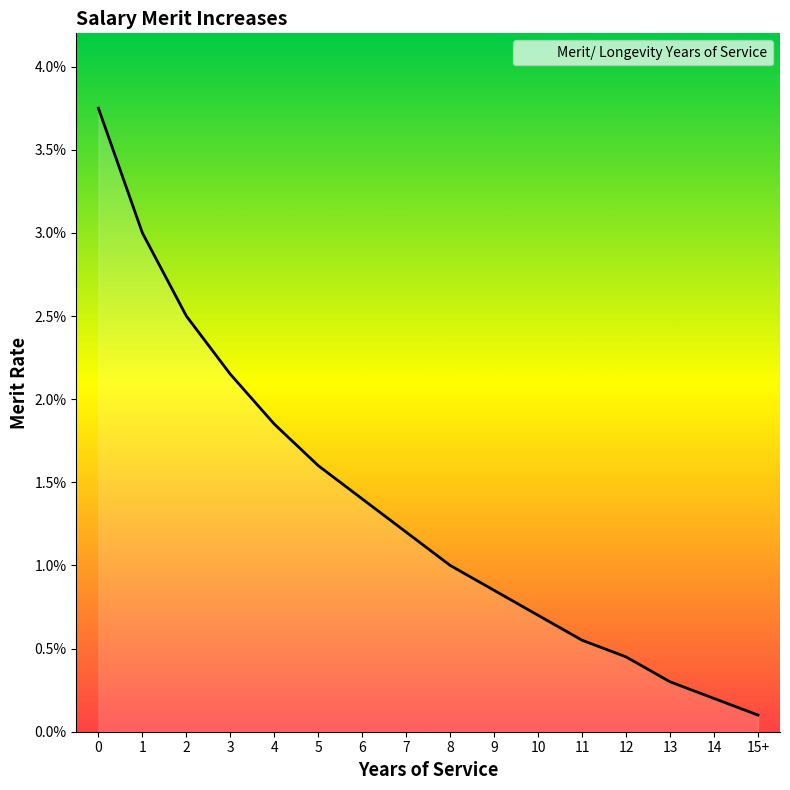

The chart shows a value of 0.0 at 7. True or false?

False